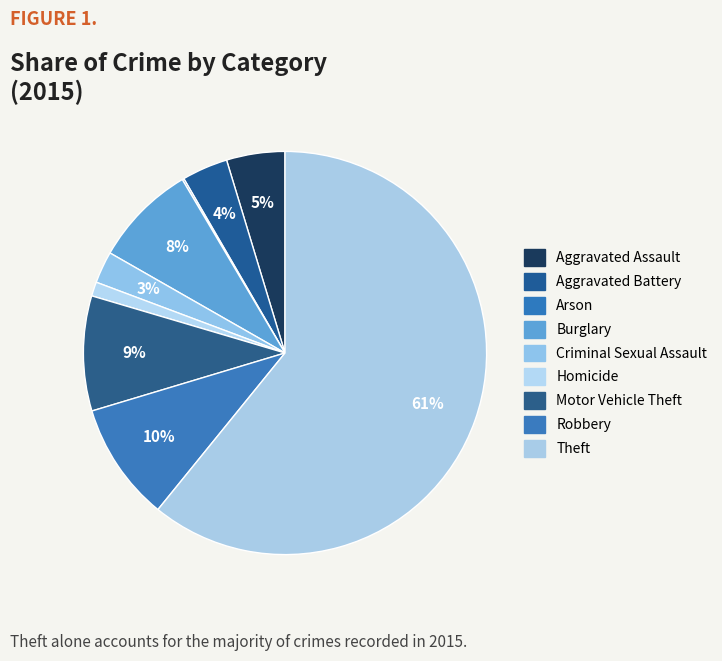

What percentage is NOT represented by Criminal Sexual Assault?

97.4%